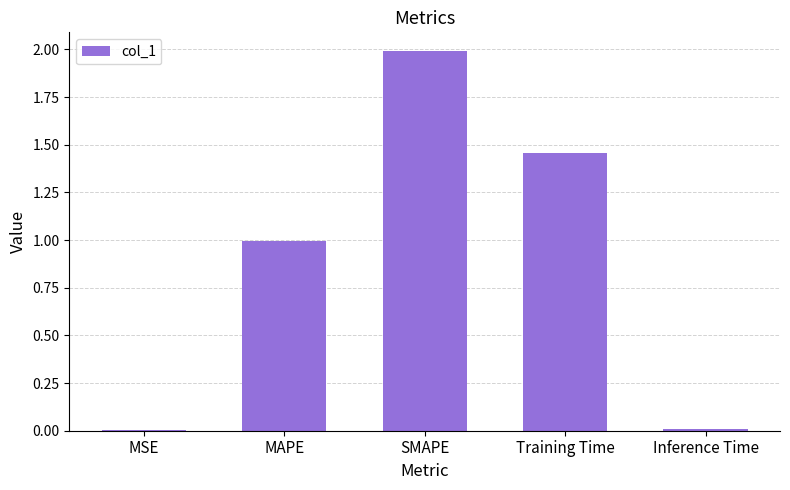

Which has a higher value, Training Time or Inference Time?

Training Time